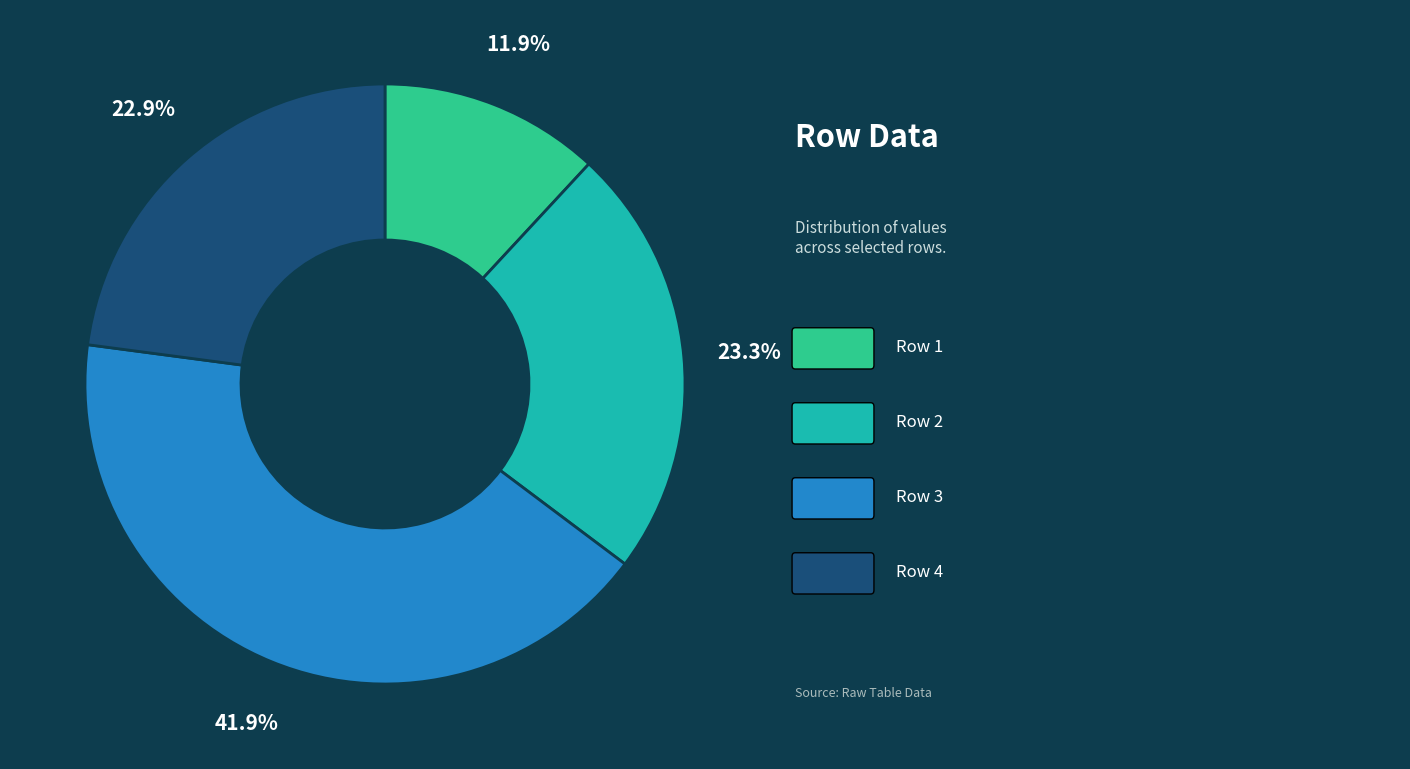

Is there a majority slice in this chart?

No